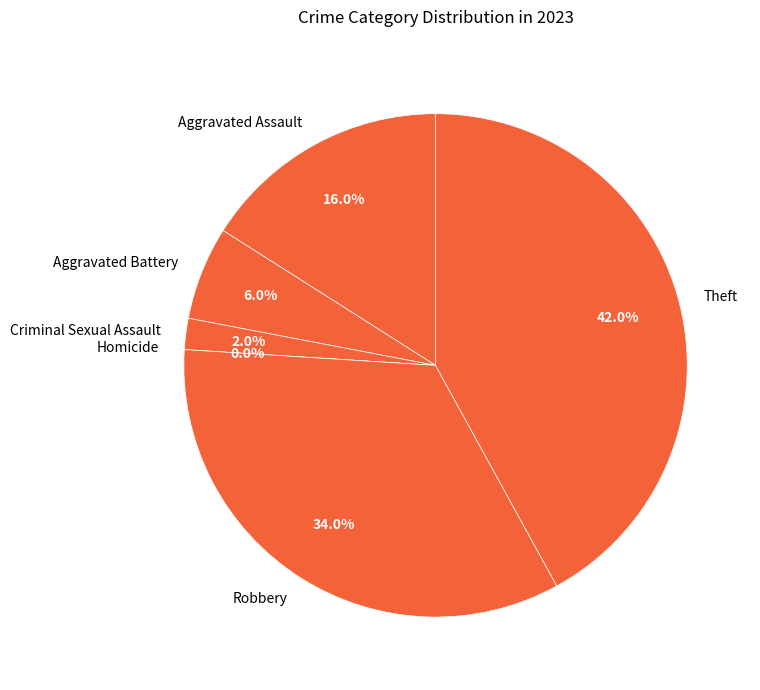

Count the number of slices in the pie.

6